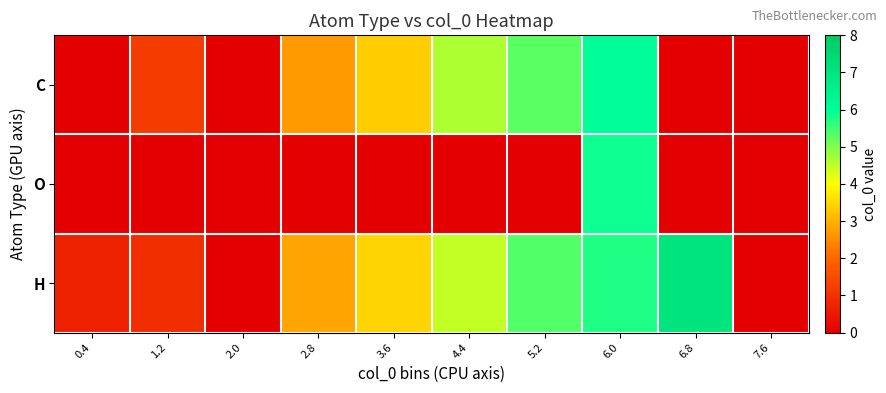

List the series in order of their peak value, highest first.

H, C, O